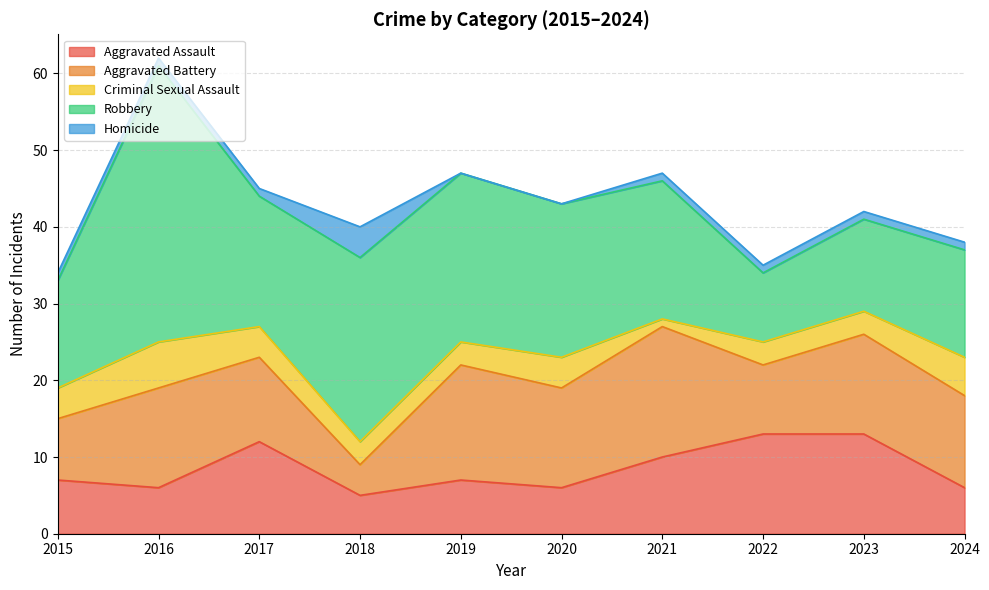

How many positive values does the Homicide series have?

8